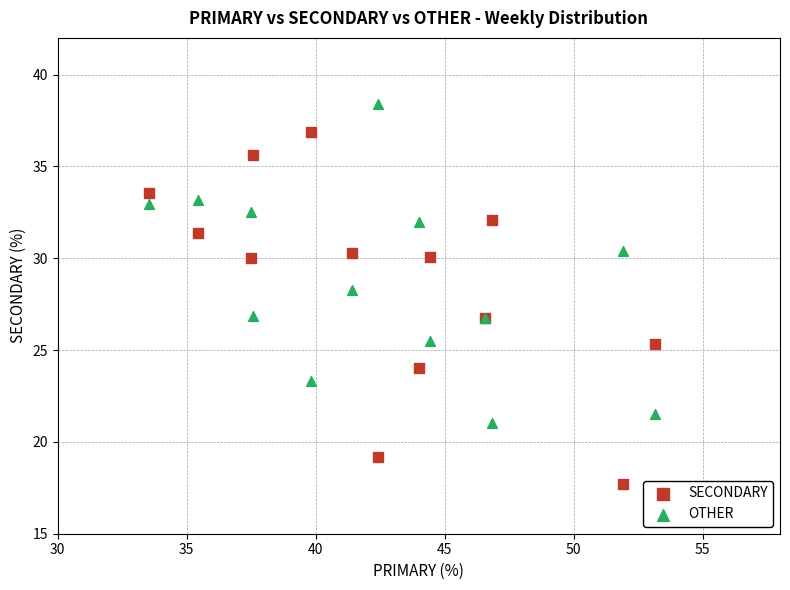

What are all the series names shown in the legend?

SECONDARY, OTHER